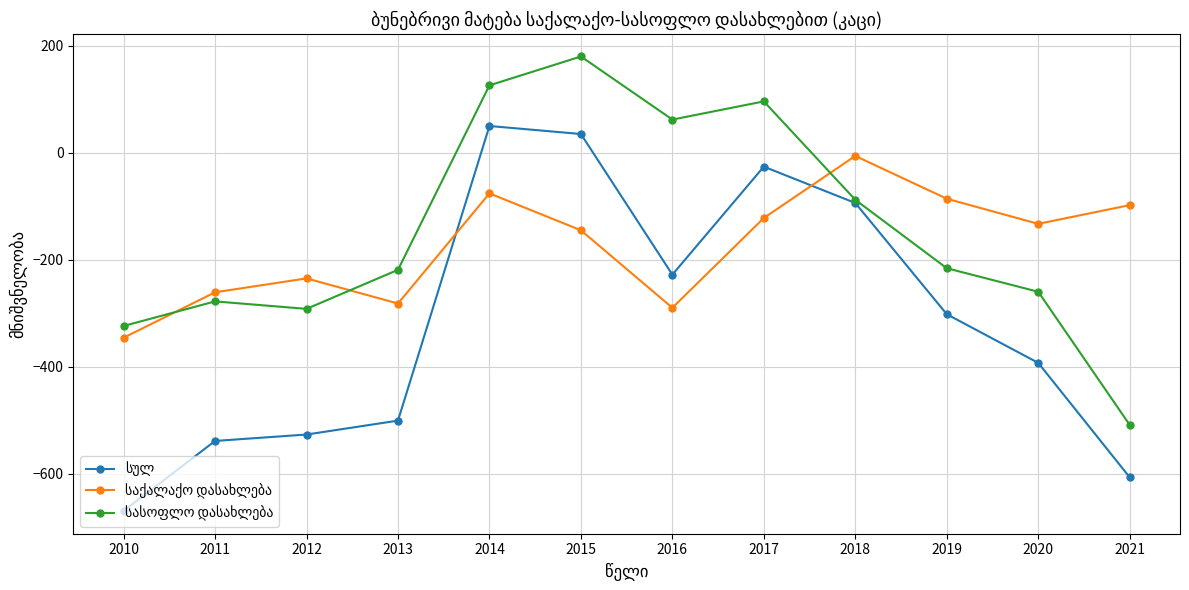

What is the difference between the highest and lowest values at 2012?

292